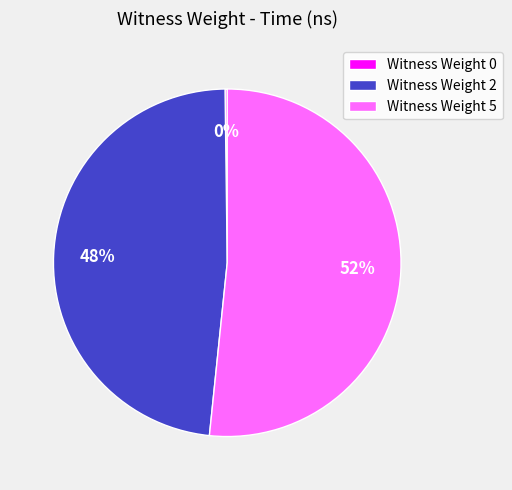

True or false: Witness Weight 2 accounts for 40% of the total.

False